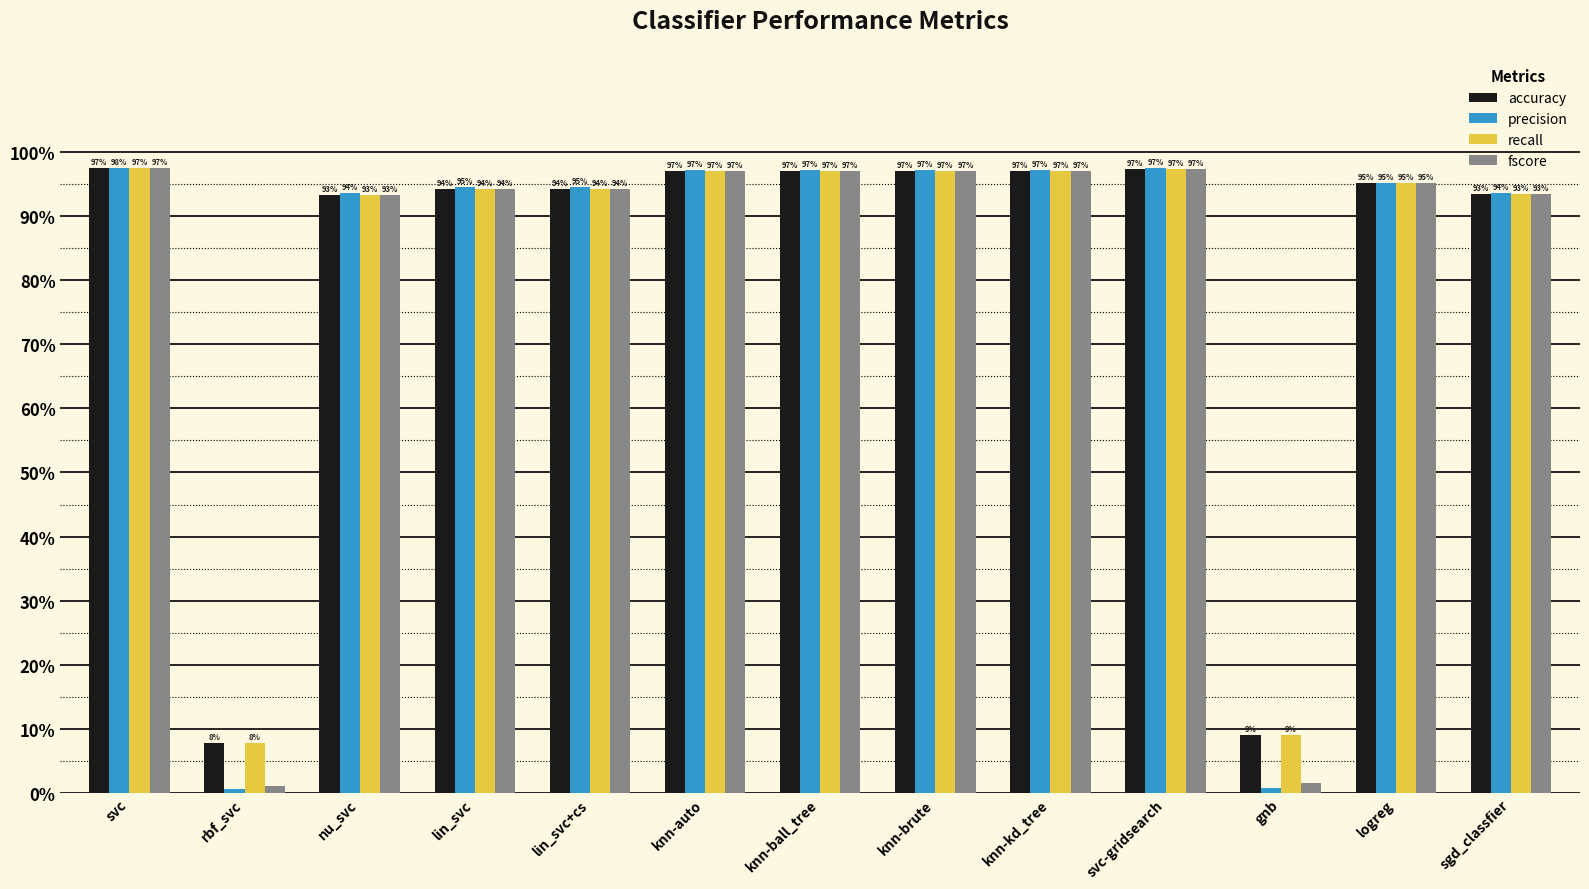

What is the value of the recall bar at the 9th from the left?

1.0